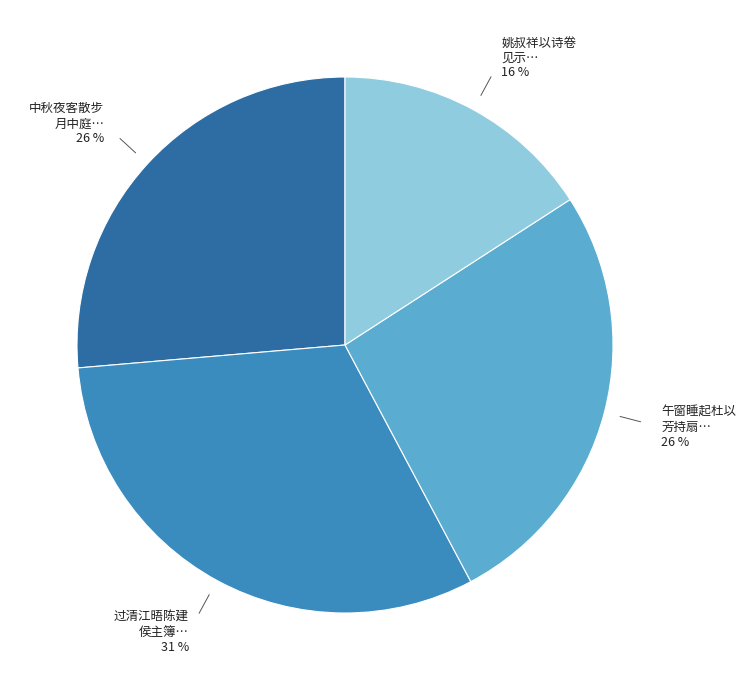

To the nearest percent, what is the average slice percentage?

25%